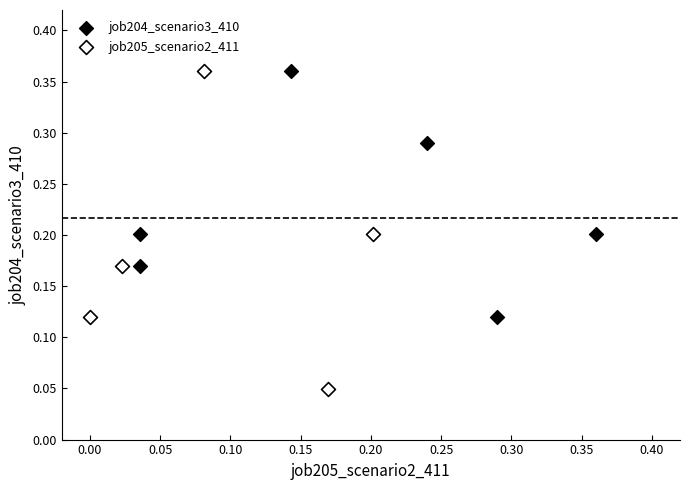

Which series has the widest spread of Y values?

job205_scenario2_411